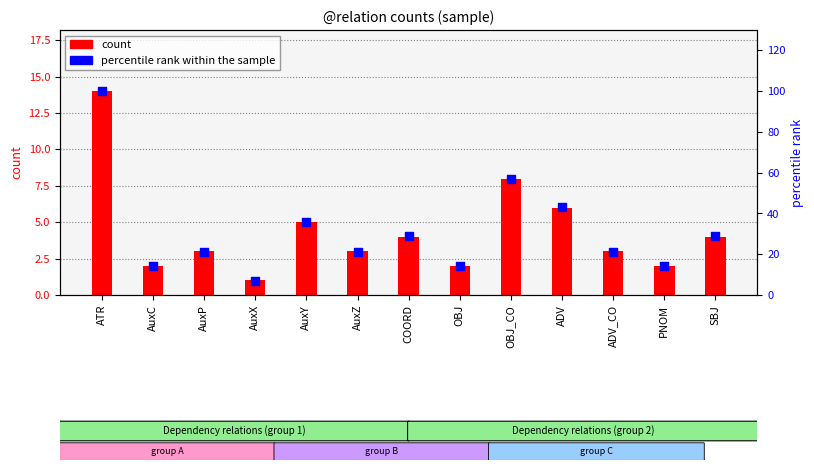

What is the total value across all series at COORD?

33